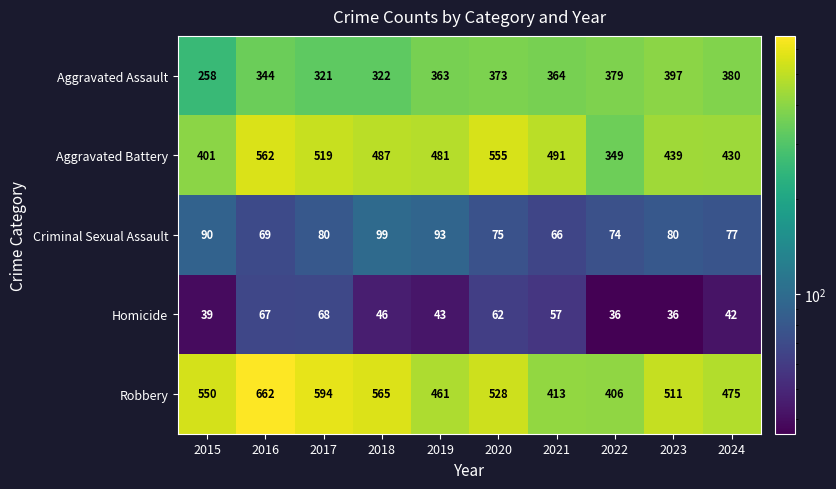

What is the sum of all Homicide values?

496